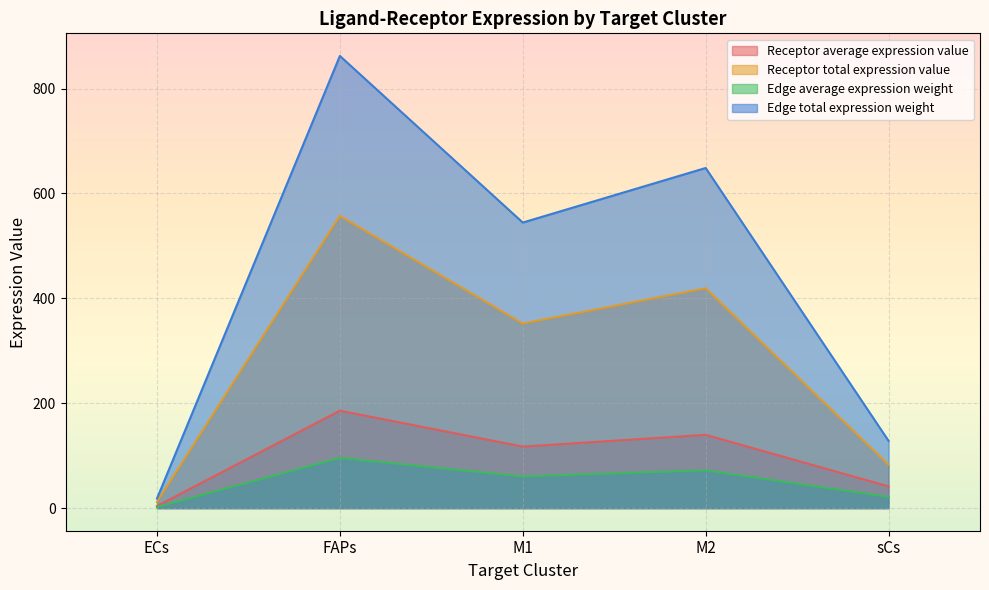

Which label corresponds to the smallest value in the chart?

ECs